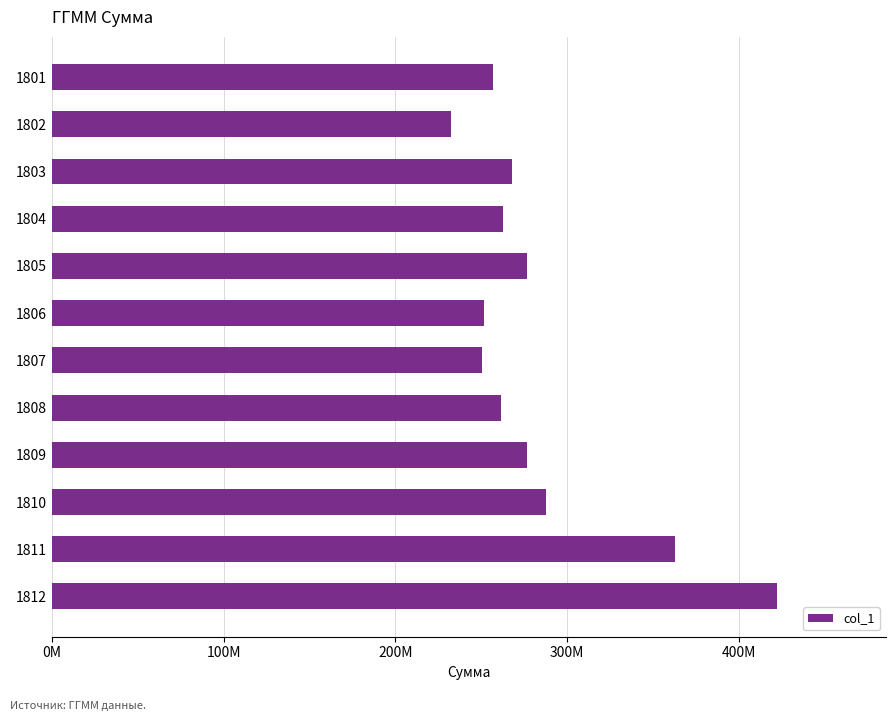

Are the bars horizontal?

Yes